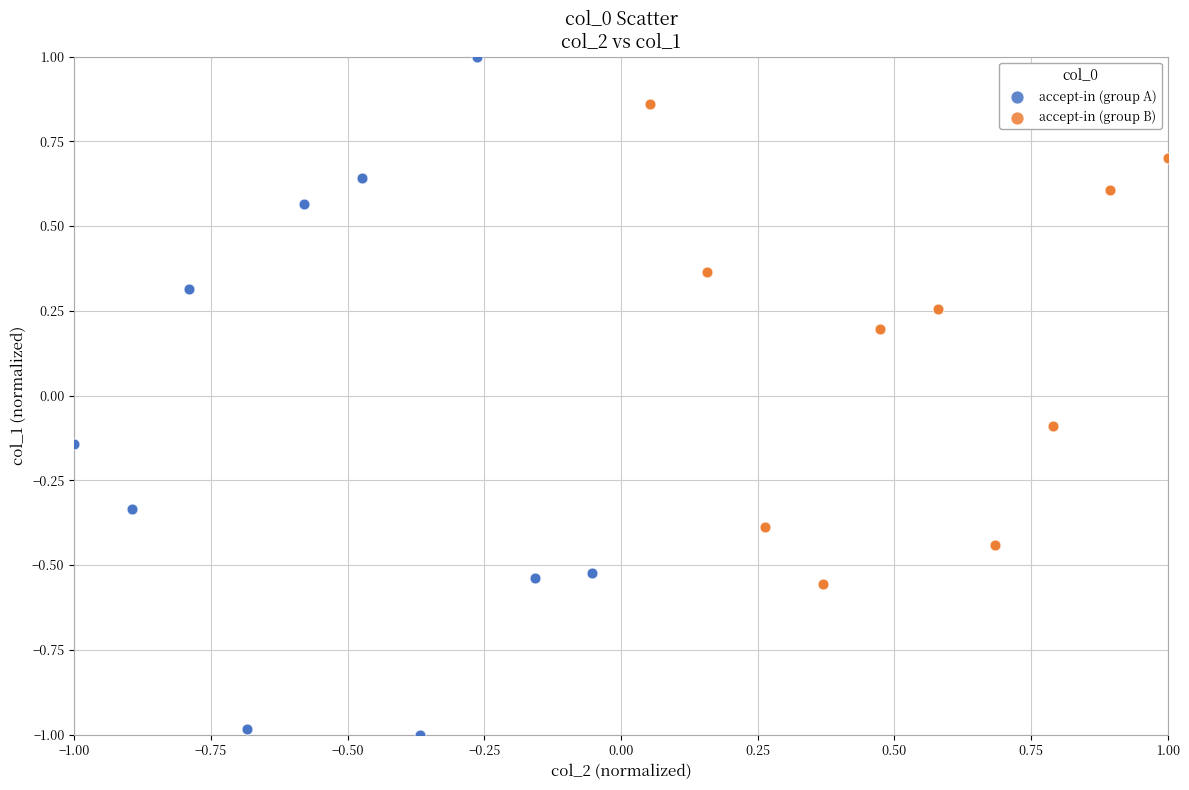

Which series contains the lowest Y value?

accept-in (group A)